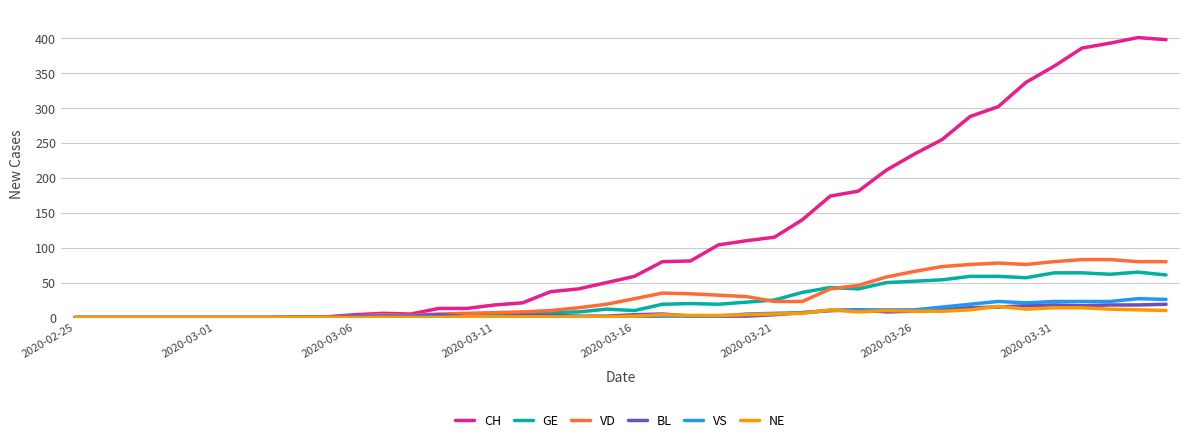

What is the highest value of the BL series?

19